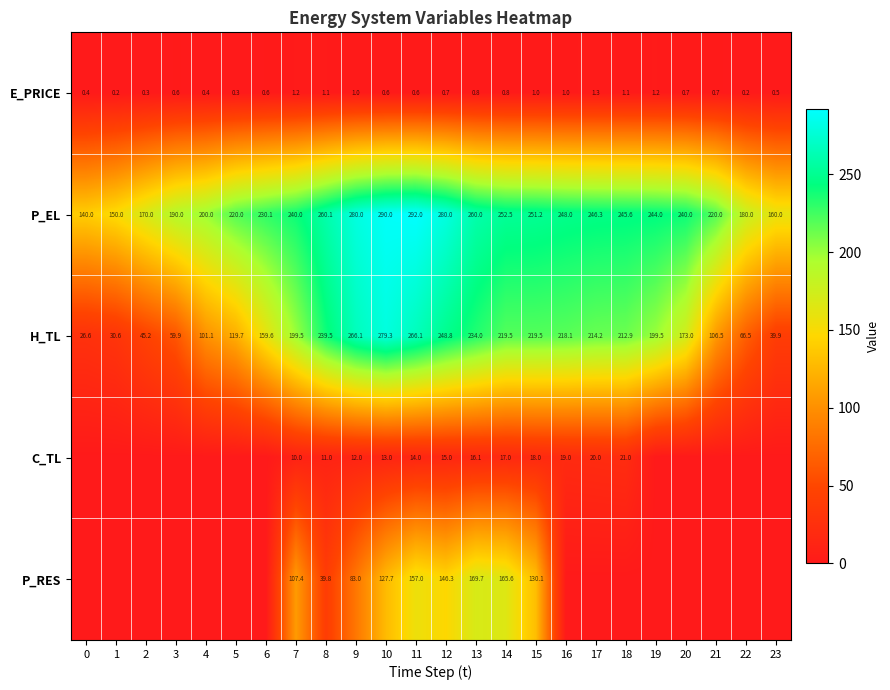

What is the sum of the H_TL values at 15 and 0?

246.1